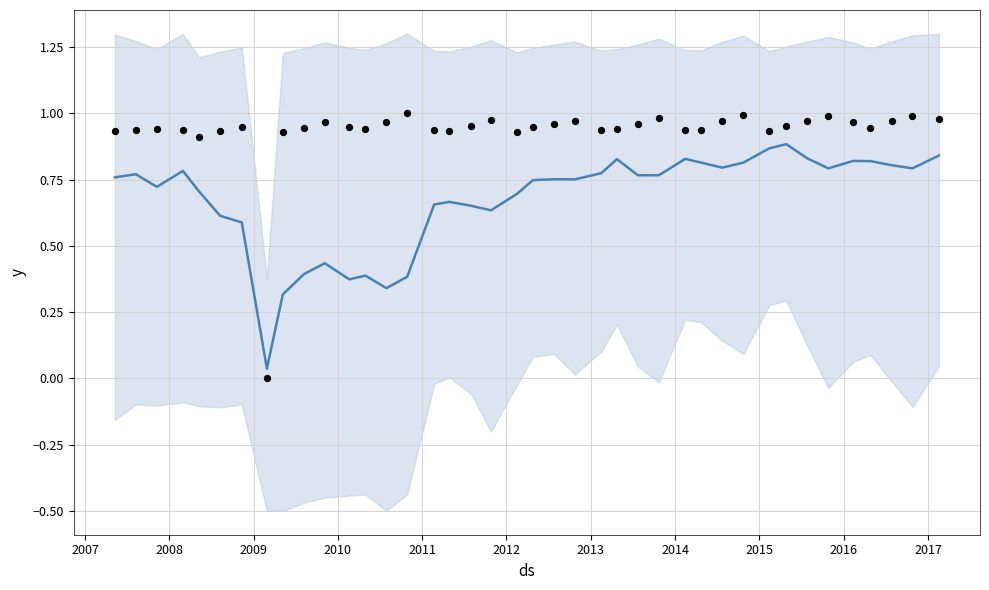

Is the value of trend at 34 greater than the value of roic_scaled at 14?

No